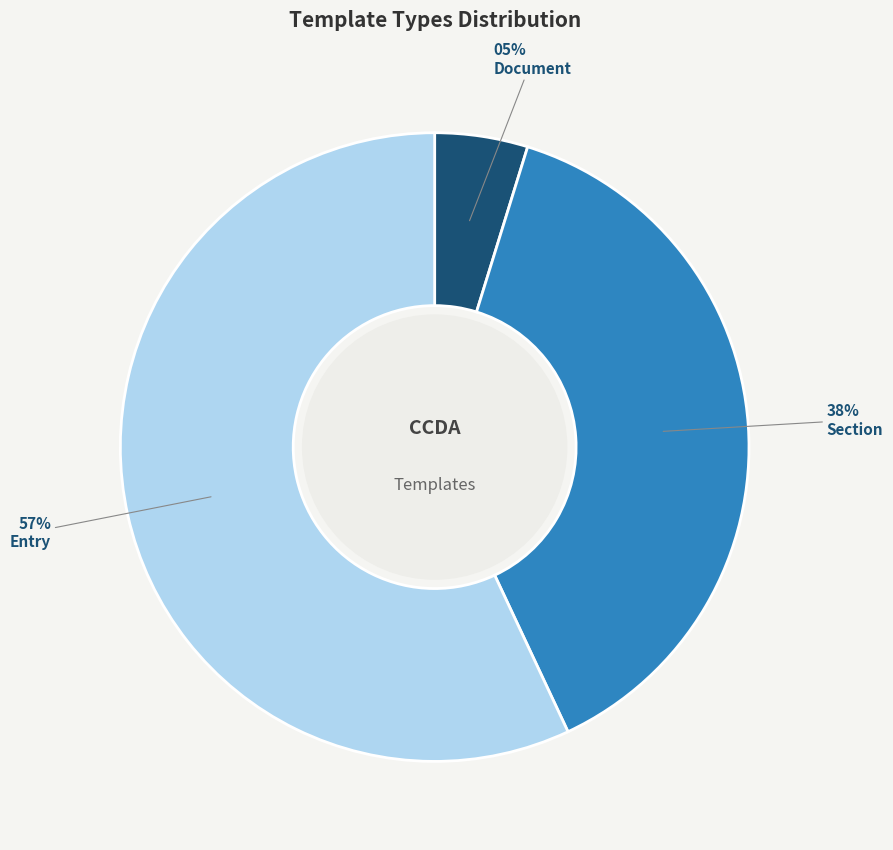

Does any single category account for the majority?

Yes